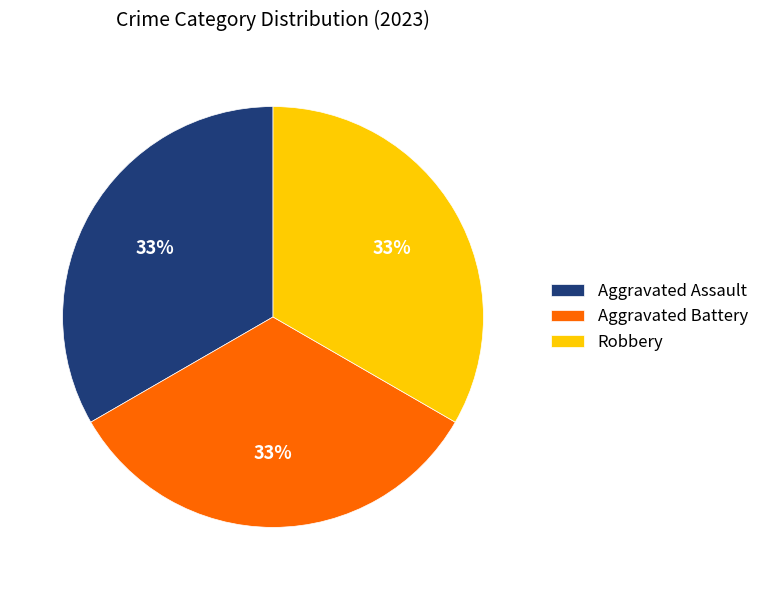

Count the number of slices in the pie.

3